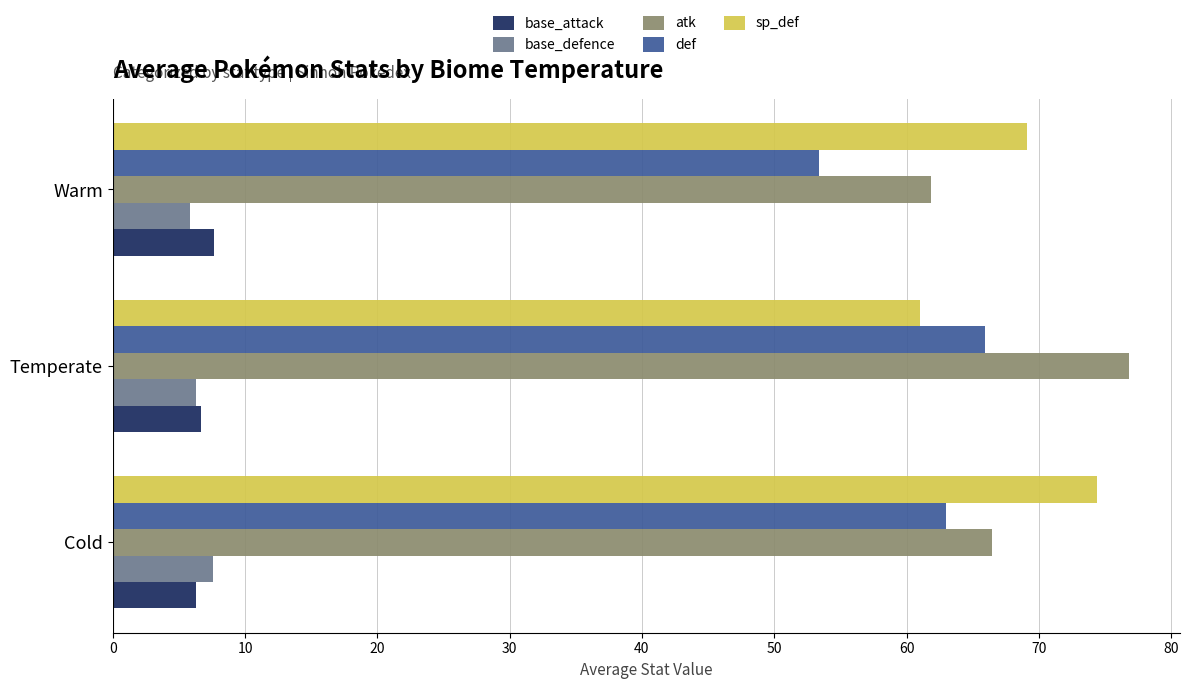

At how many categories does at least one series exceed 68?

3